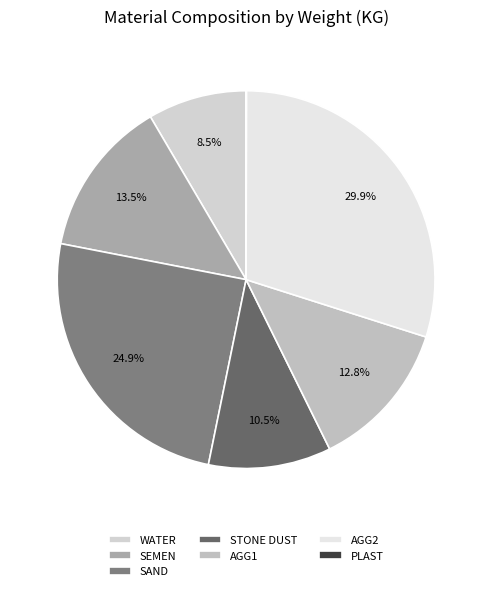

How many segments does this pie chart have?

7